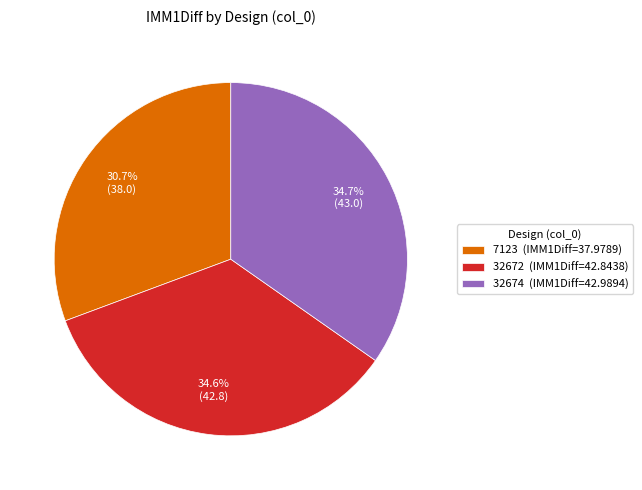

To the nearest percent, what is the combined percentage of 32674 and 32672?

69%